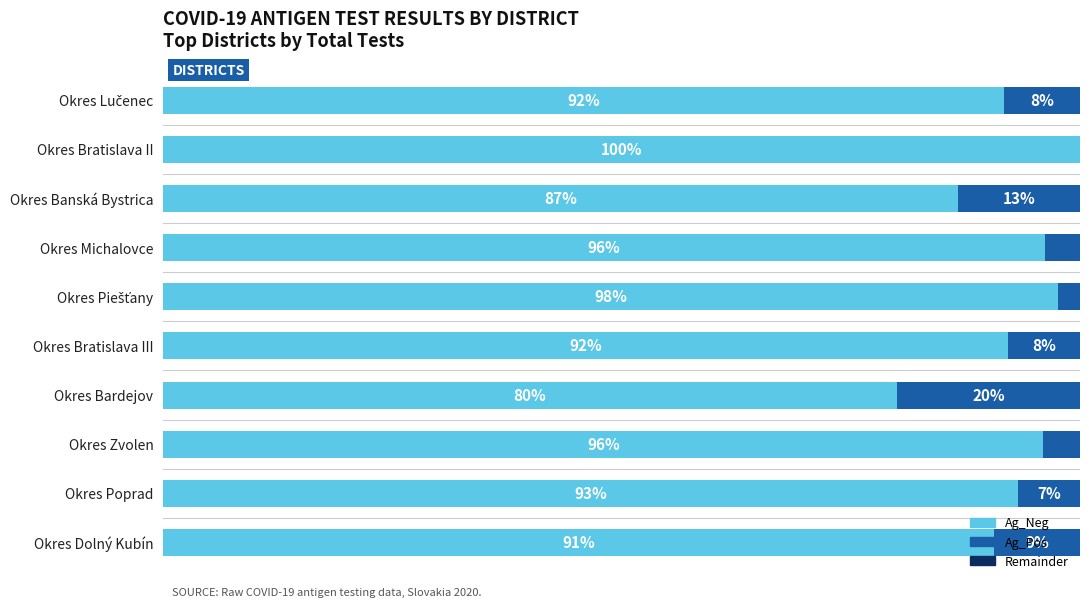

At which label does Ag_Neg reach its peak?

Okres Bratislava II